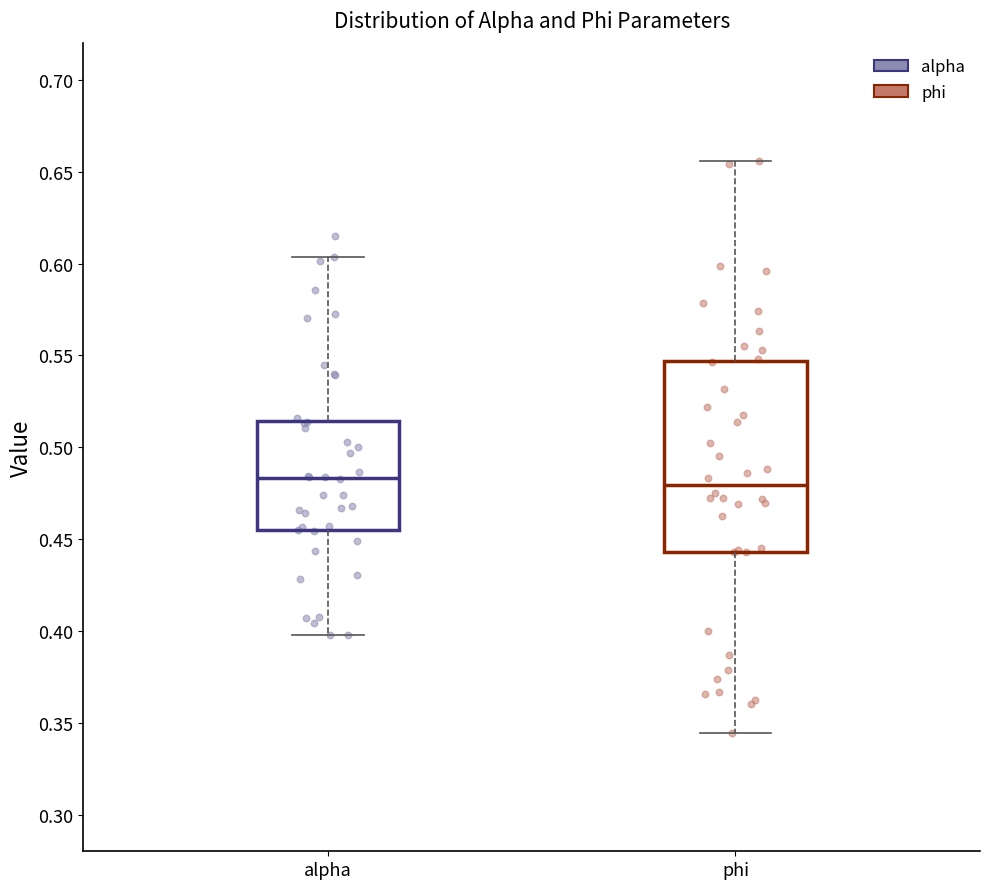

Reading left to right, transcribe this box plot: for each box, give where its median line is, the range the box spans, and where its two whiskers end, as read against the y-axis. The values are not printed on the chart, so give them approximately, as read against the axis.

alpha: median 0.485, box 0.455 to 0.515, whiskers 0.400 to 0.605
phi: median 0.480, box 0.445 to 0.545, whiskers 0.345 to 0.655